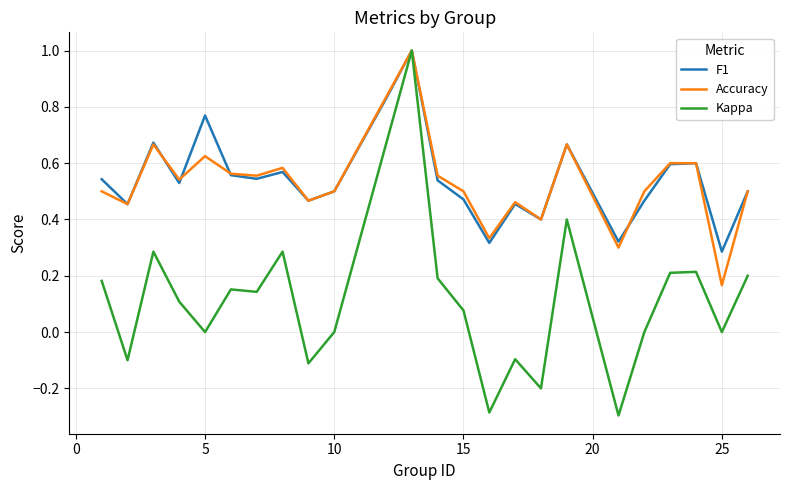

Which series has the widest spread of values?

Kappa